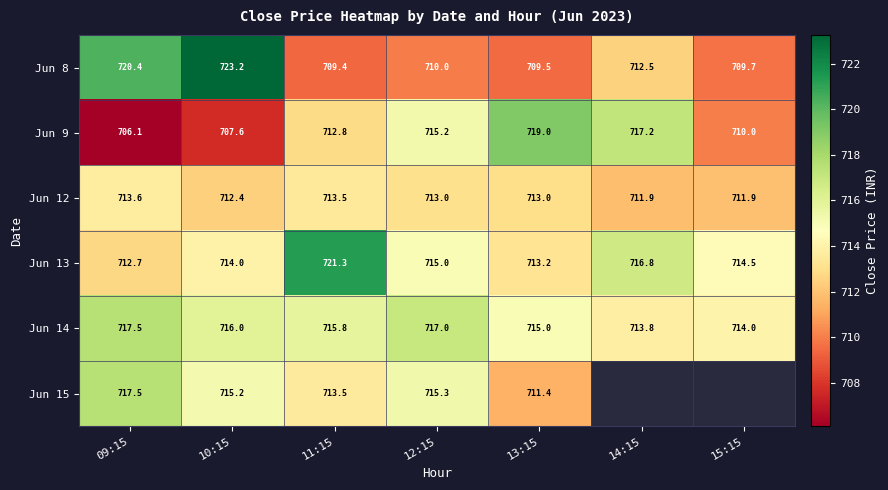

At which label does Jun 14 reach its peak?

09:15